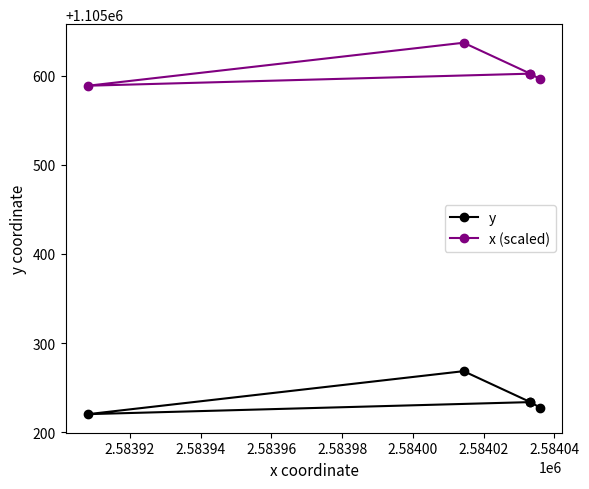

Reading left to right, transcribe all the data shown in this chart.

y: 1105227.6	1105233.7	1105268.4	1105220.2	1105233.7
x (scaled): 1105596.1	1105602.2	1105636.9	1105588.6	1105602.2